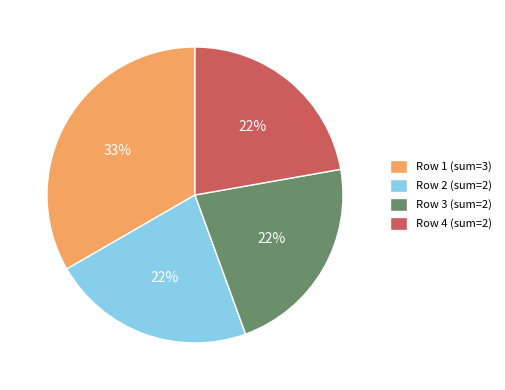

To the nearest percent, what percentage of the pie is Row 4 (sum=2)?

22%